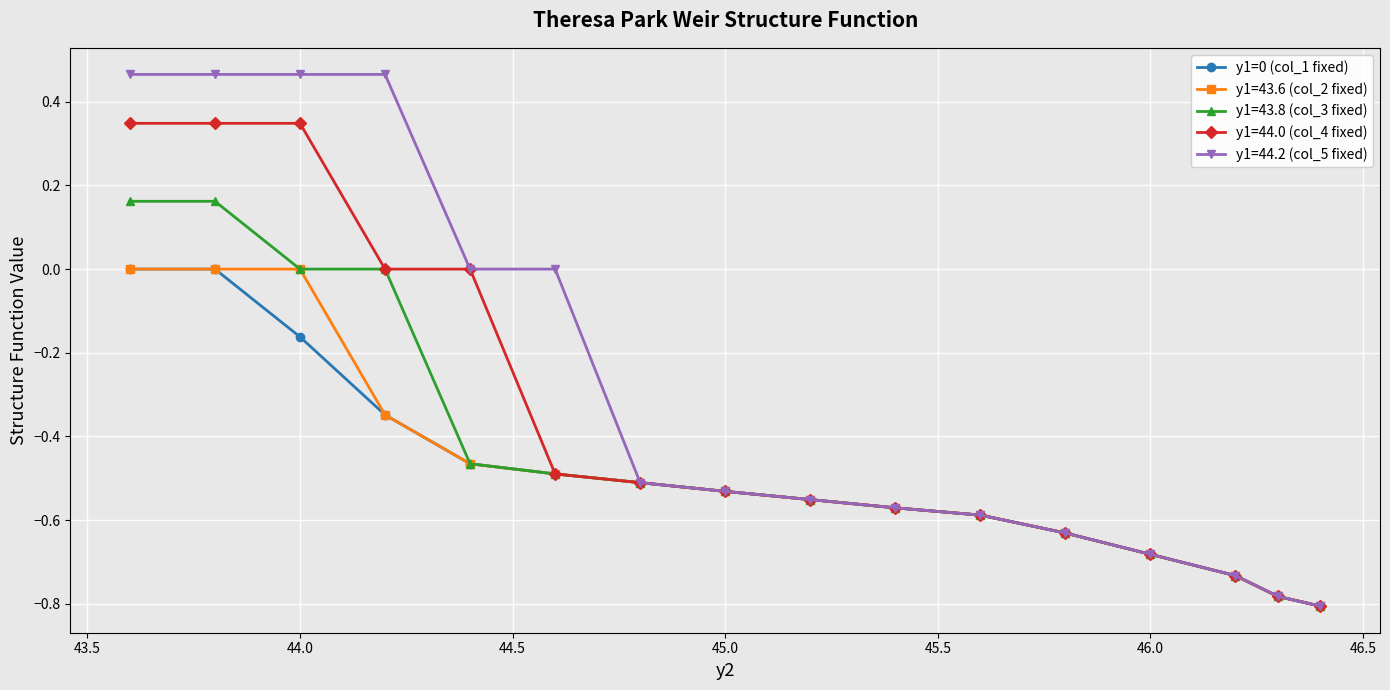

Which series has the largest total across all categories?

y1=44.2 (col_5 fixed)